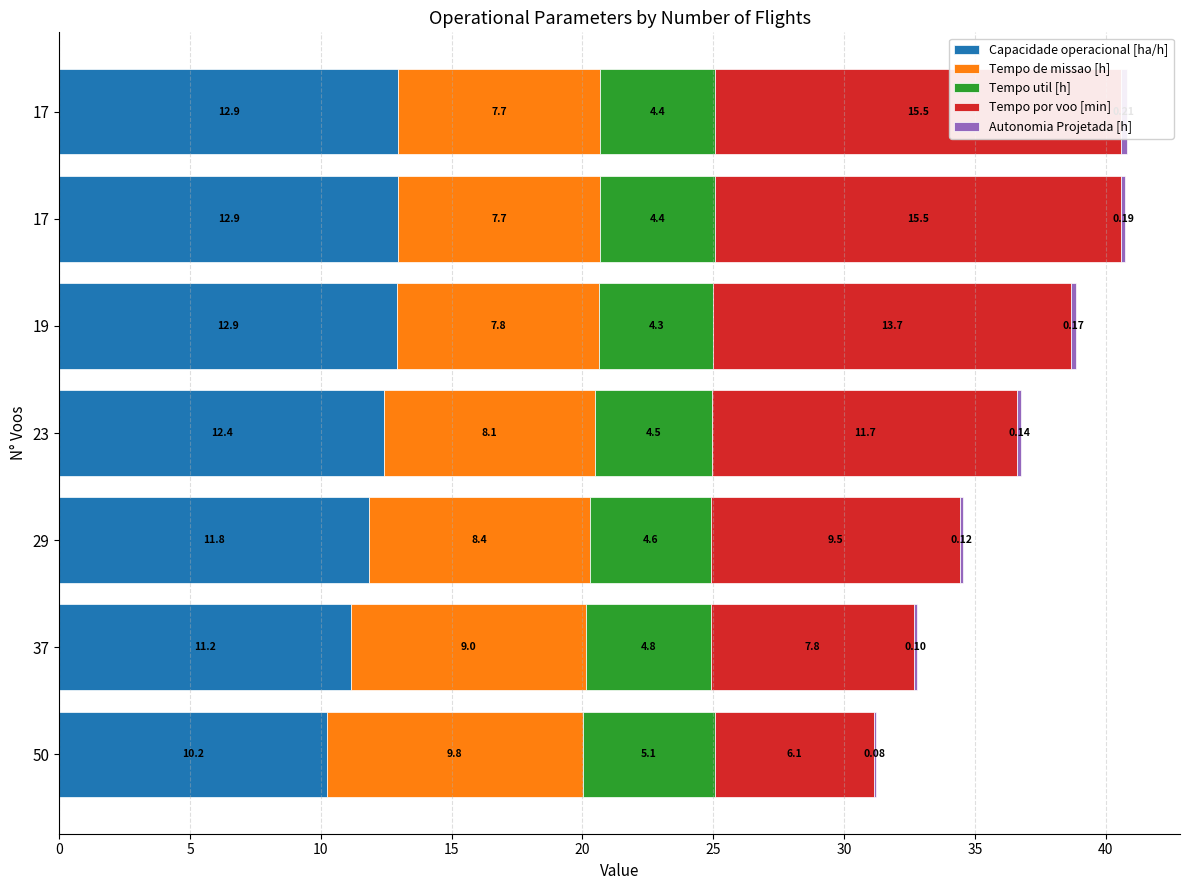

Between 19 and 17, which is larger?

17